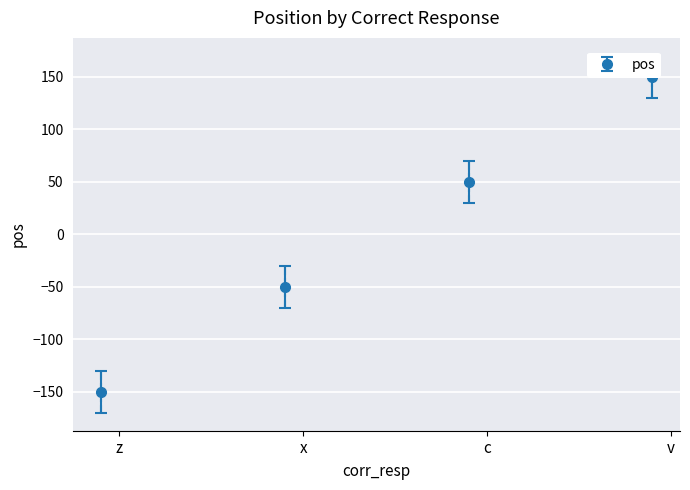

Is it true that the value at x is -23?

False